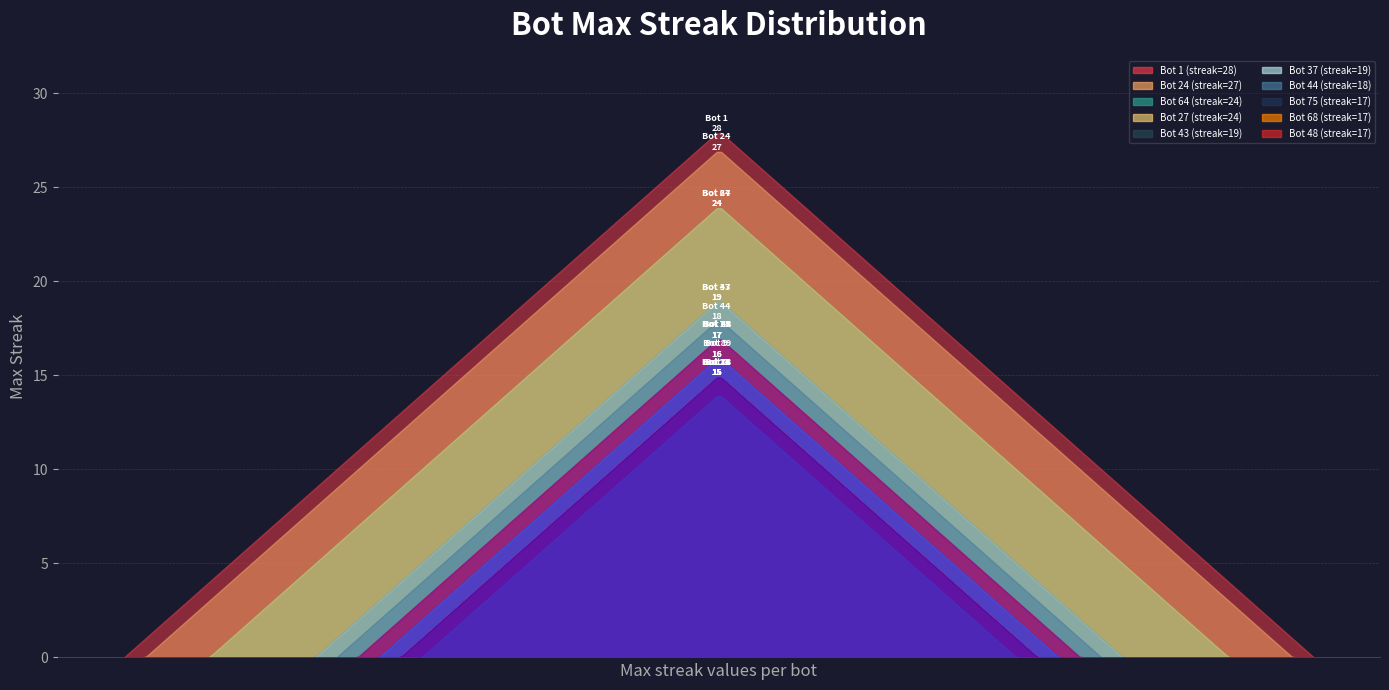

Rank the categories by value from highest to lowest.

1, 24, 64, 27, 43, 37, 44, 75, 68, 48, 12, 89, 9, 78, 26, 14, 11, 2, 0, 38